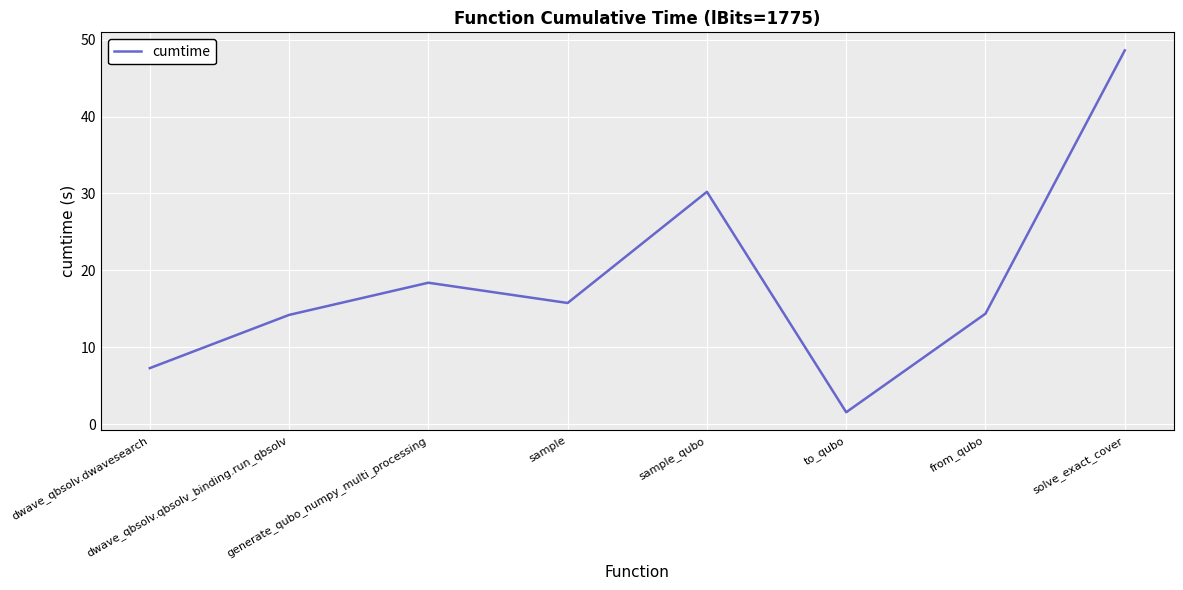

What is the average value?

18.8